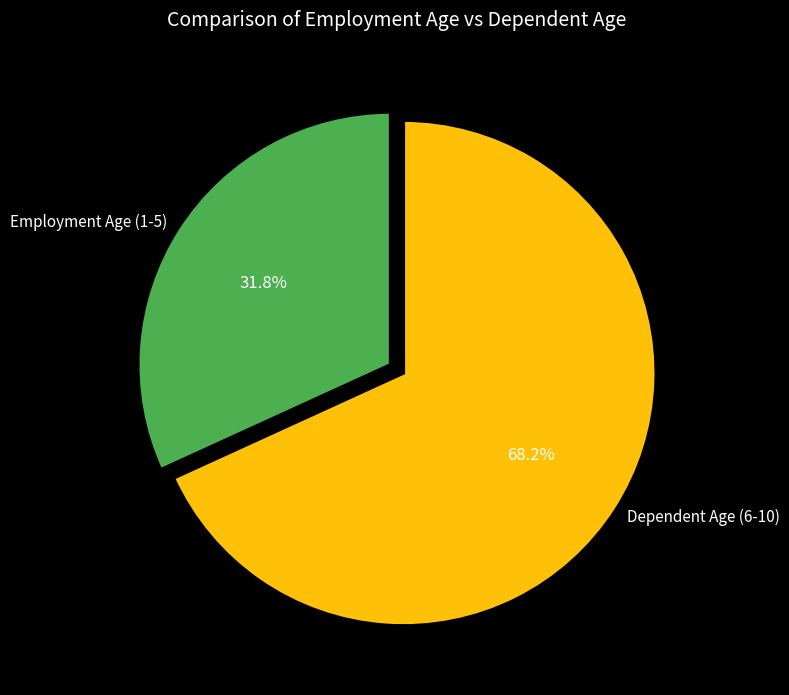

Combined, do Employment Age (1-5) and Dependent Age (6-10) account for over 50%?

Yes